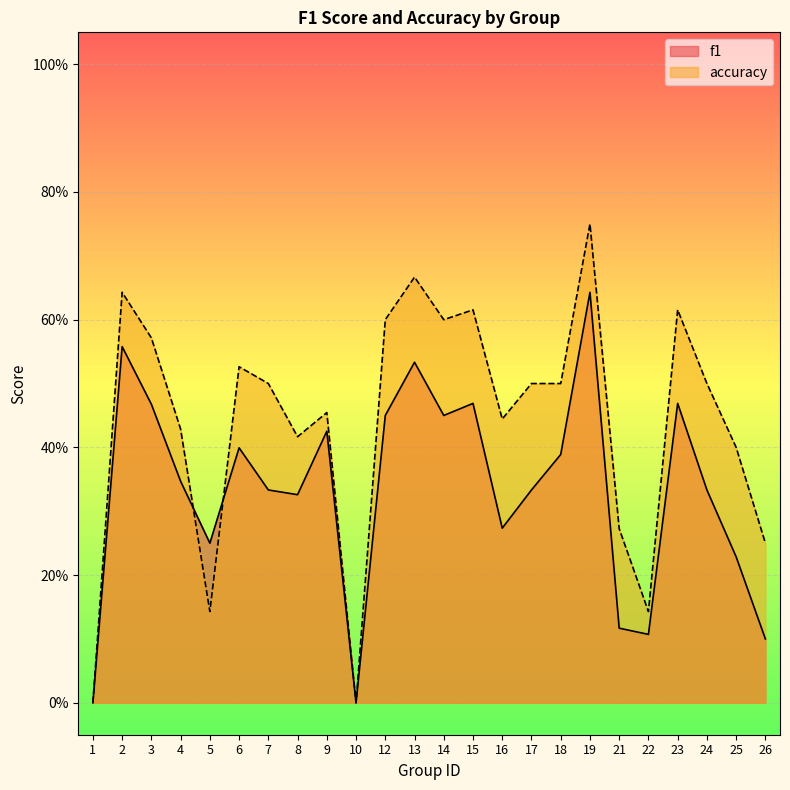

True or false: accuracy has more than 0 interior local peaks.

True